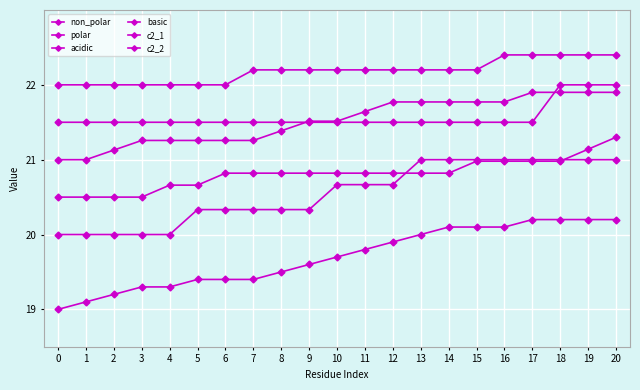

The value of polar at 8 is 20.8. True or false?

True